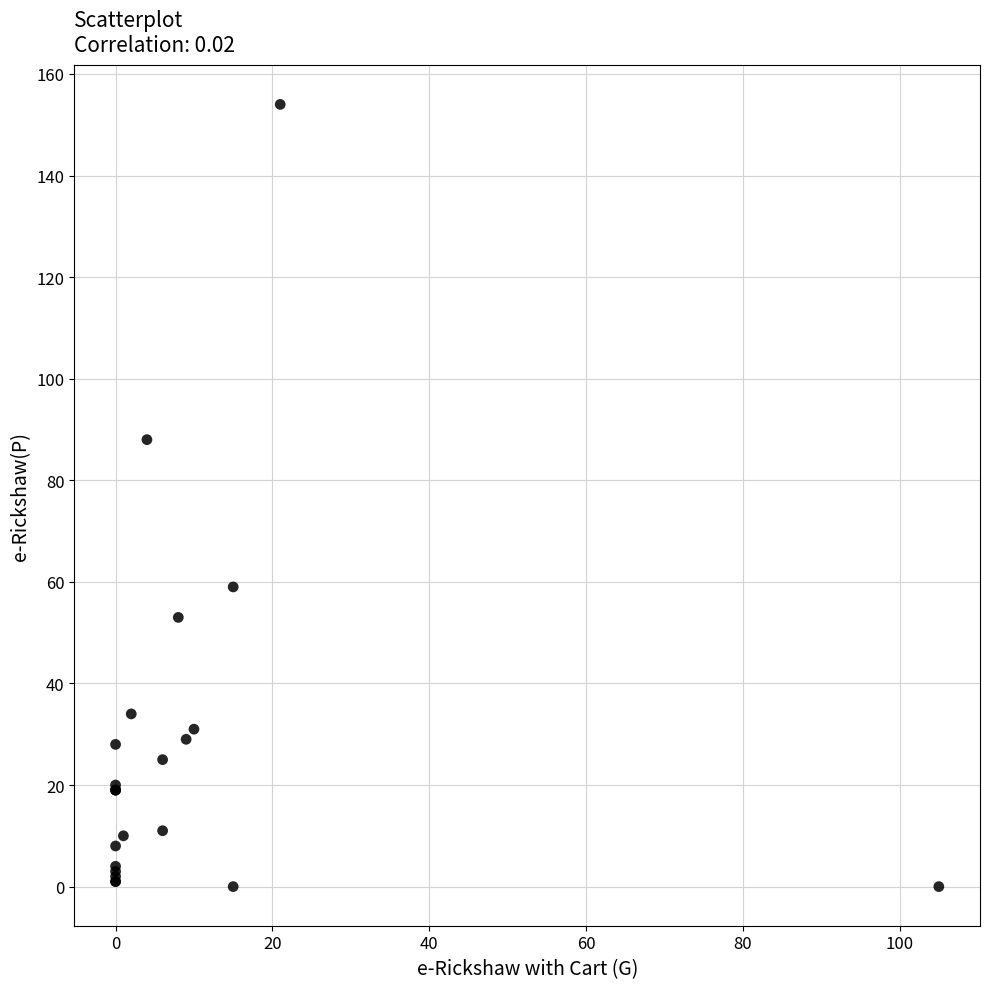

What Y value in the scatter plot is closest to 77?

88